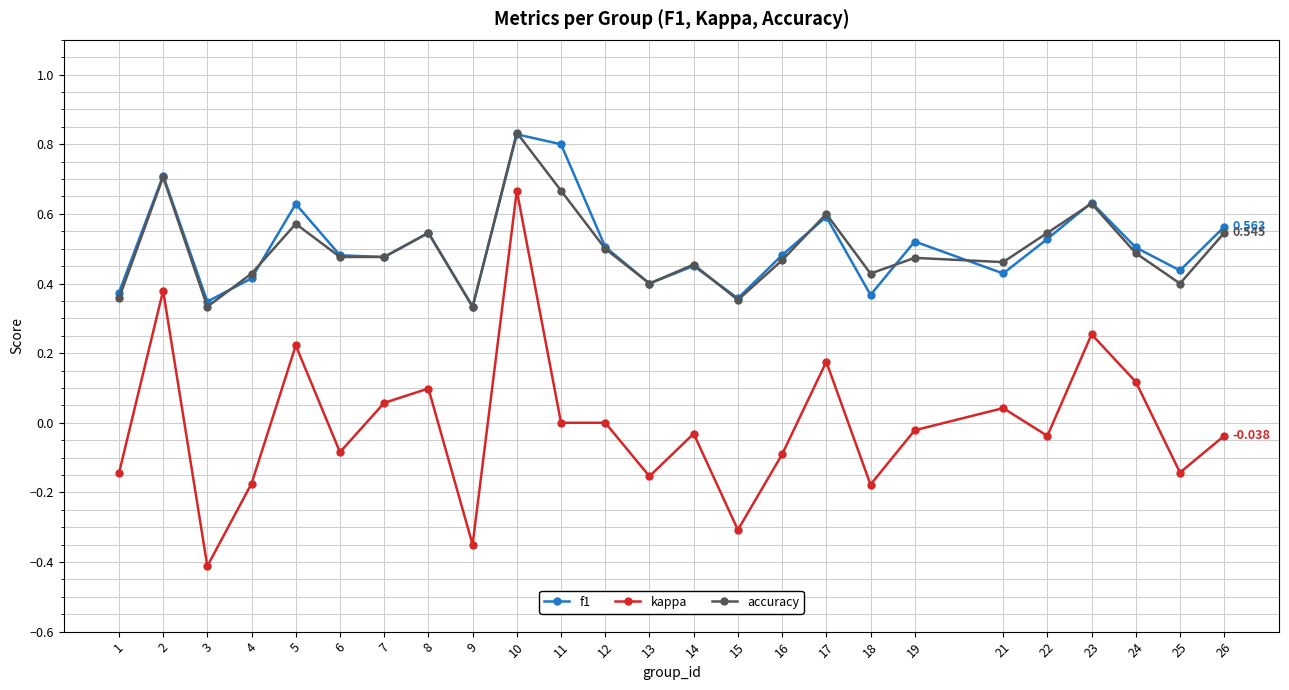

Which label corresponds to the largest value in the chart?

10